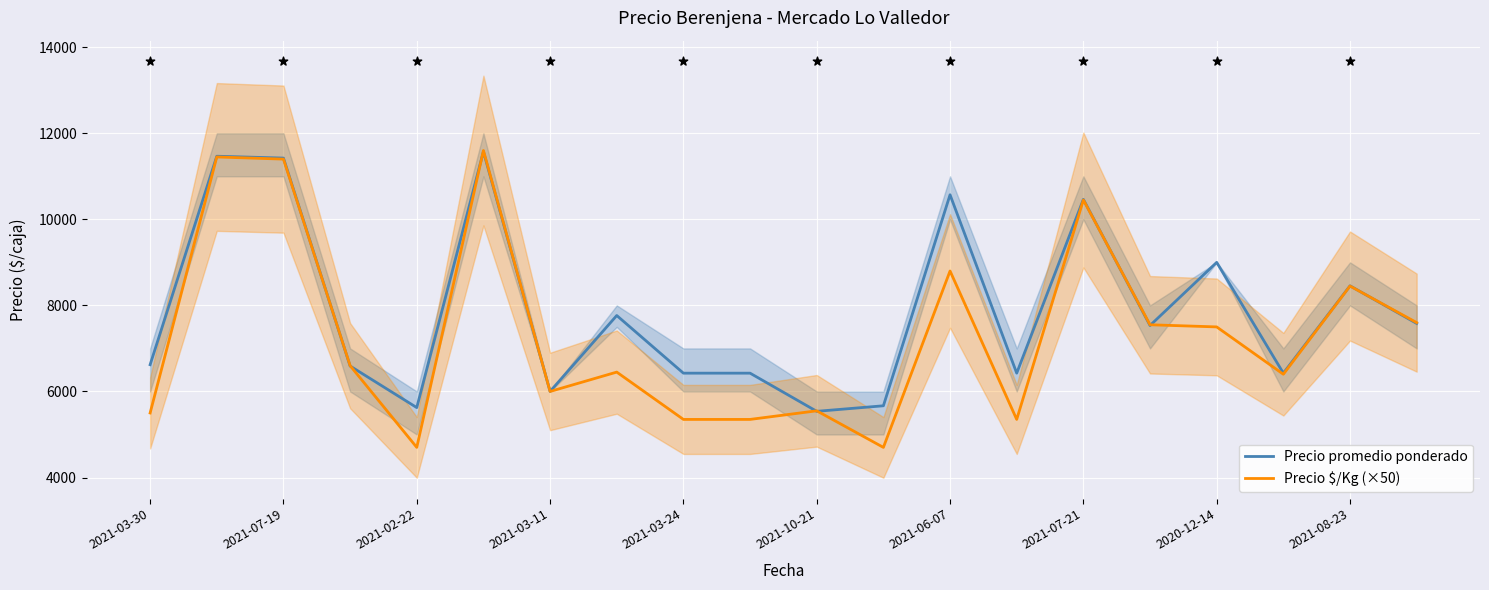

At how many categories does at least one series exceed 10162?

5